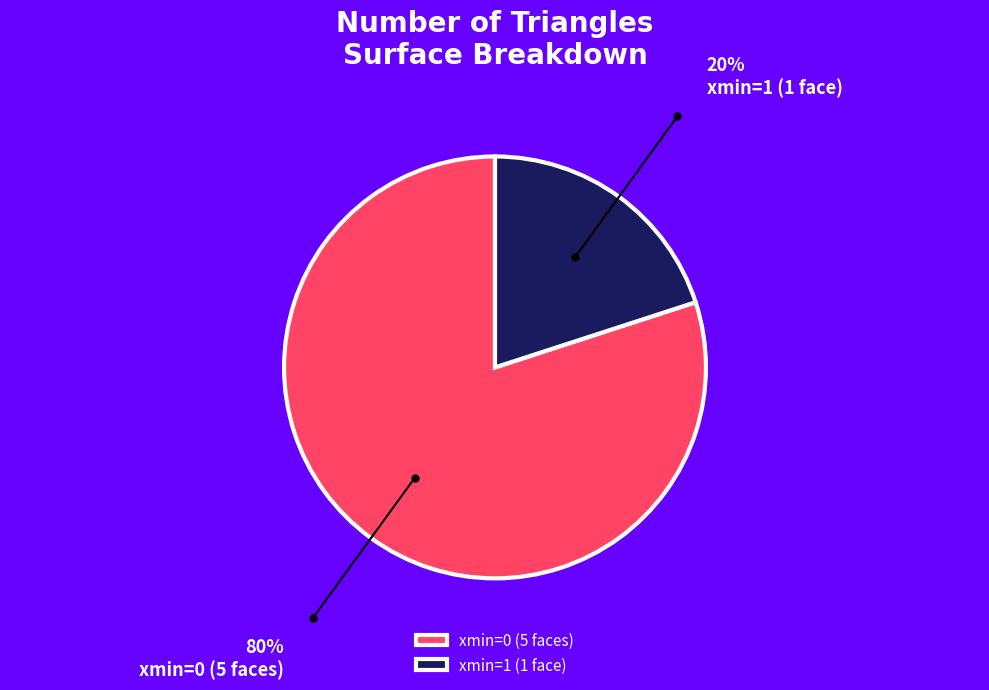

How many segments does this pie chart have?

2